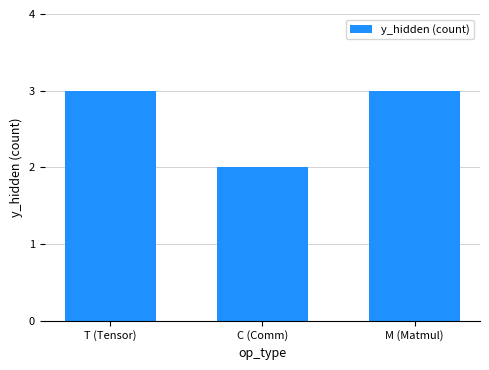

What is the smallest value displayed?

2